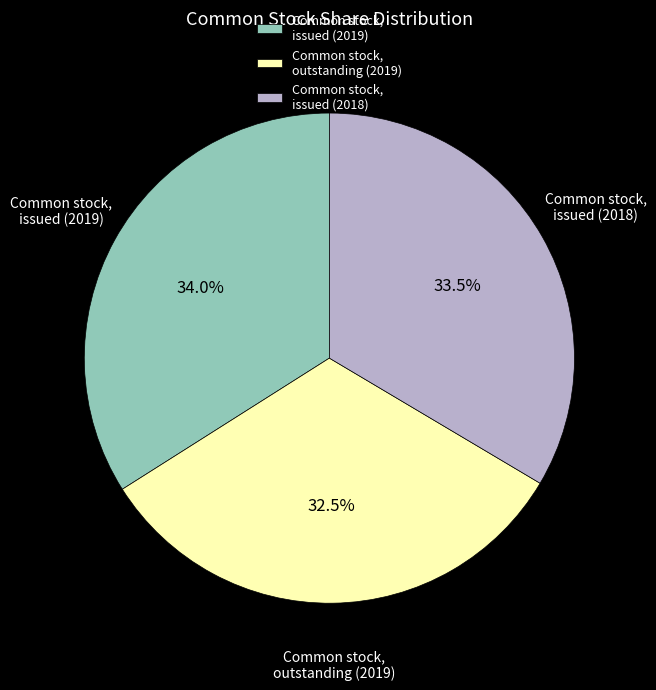

Which category has the smallest portion of the pie?

Common stock, outstanding (2019)